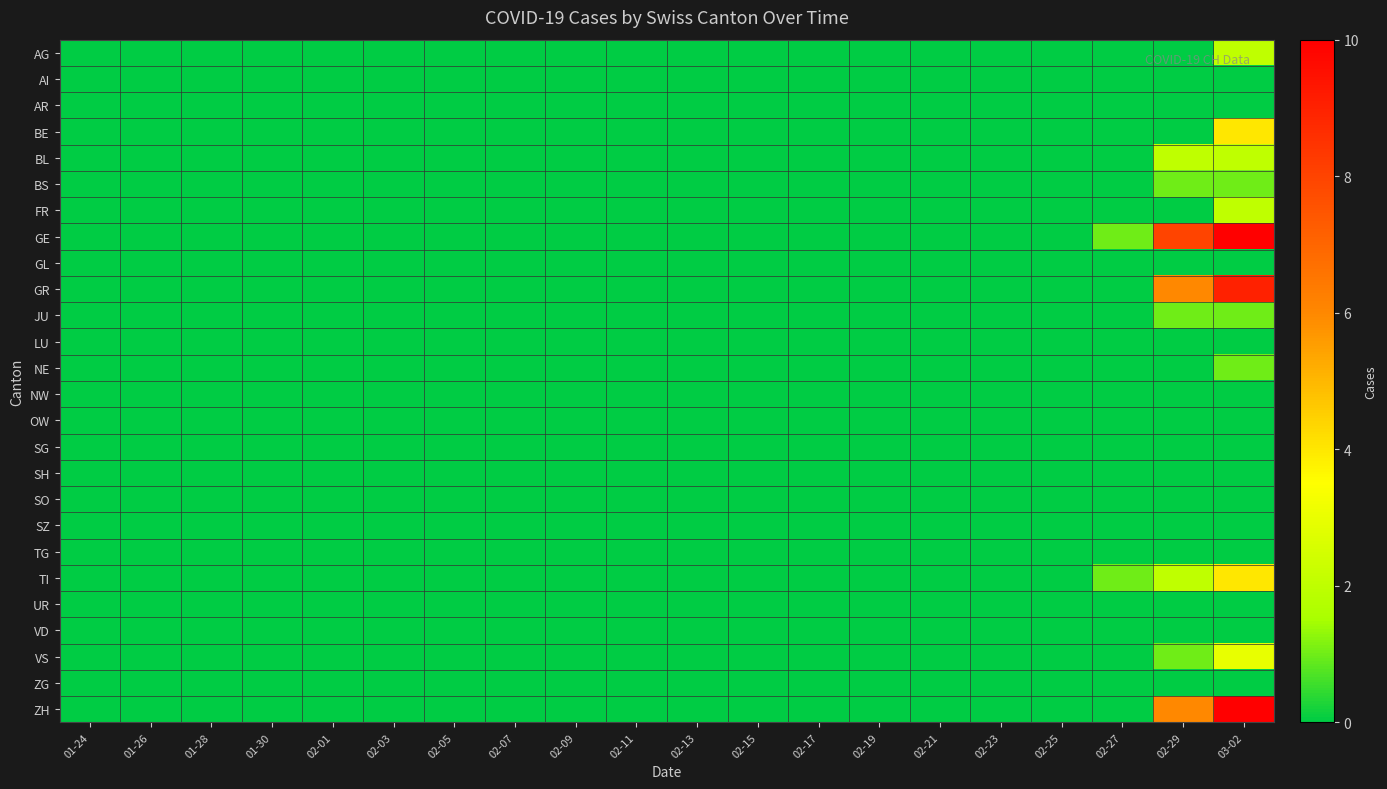

Count the number of data series in this chart.

26